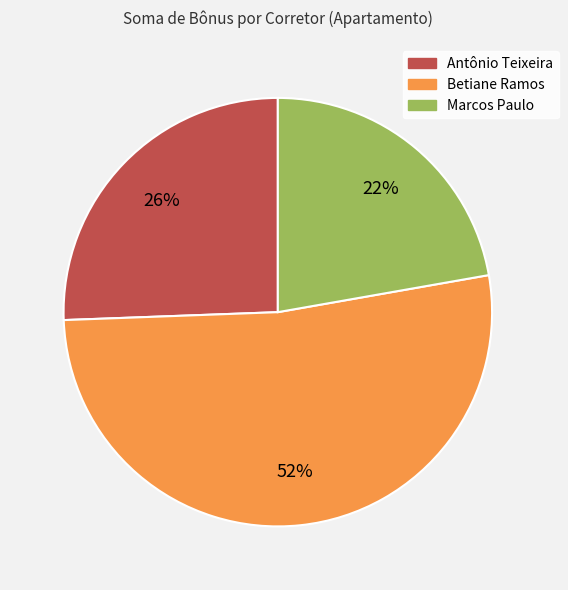

Is Betiane Ramos the majority of the pie?

Yes